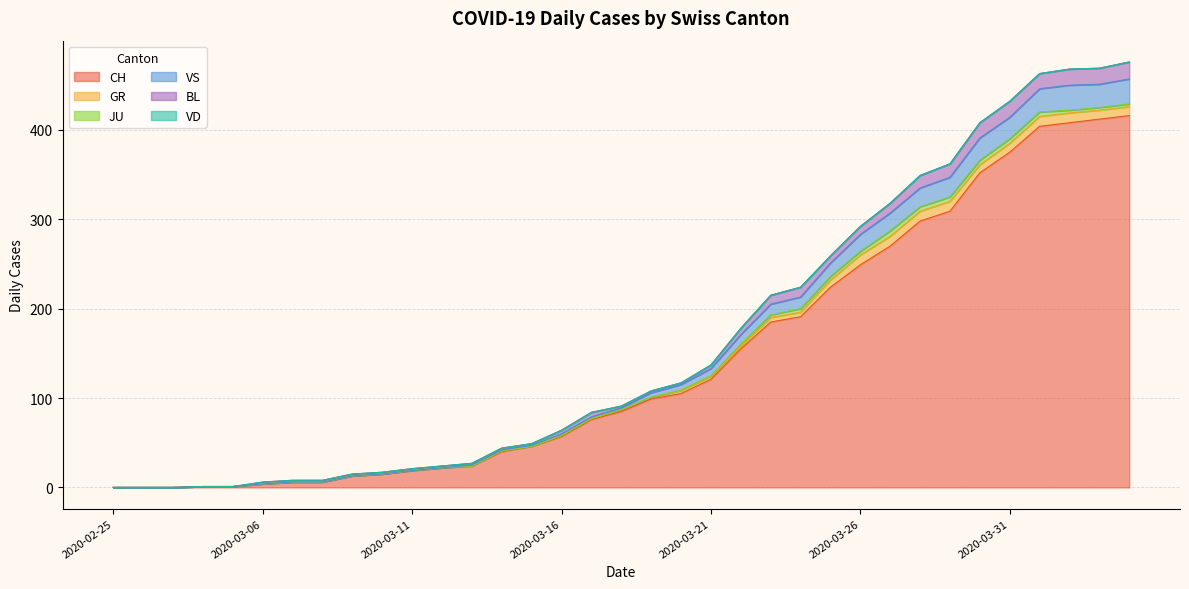

Reading left to right, transcribe all the data shown in this chart.

CH: 2020-02-25=0	2020-02-26=0	2020-02-27=0	2020-02-28=1	2020-02-29=1	2020-03-06=4	2020-03-07=6	2020-03-08=6	2020-03-09=13	2020-03-10=15	2020-03-11=19	2020-03-12=22	2020-03-13=24	2020-03-14=40	2020-03-15=46	2020-03-16=57	2020-03-17=76	2020-03-18=85	2020-03-19=99	2020-03-20=105	2020-03-21=121	2020-03-22=155	2020-03-23=185	2020-03-24=191	2020-03-25=224	2020-03-26=249	2020-03-27=270	2020-03-28=298	2020-03-29=309	2020-03-30=352	2020-03-31=375	2020-04-01=404	2020-04-02=408	2020-04-03=412	2020-04-04=416
GR: 2020-02-25=0	2020-02-26=0	2020-02-27=0	2020-02-28=0	2020-02-29=0	2020-03-06=0	2020-03-07=0	2020-03-08=0	2020-03-09=0	2020-03-10=0	2020-03-11=0	2020-03-12=0	2020-03-13=0	2020-03-14=1	2020-03-15=0	2020-03-16=1	2020-03-17=1	2020-03-18=2	2020-03-19=2	2020-03-20=3	2020-03-21=3	2020-03-22=3	2020-03-23=5	2020-03-24=5	2020-03-25=8	2020-03-26=11	2020-03-27=11	2020-03-28=11	2020-03-29=11	2020-03-30=9	2020-03-31=10	2020-04-01=11	2020-04-02=11	2020-04-03=10	2020-04-04=10
JU: 2020-02-25=0	2020-02-26=0	2020-02-27=0	2020-02-28=0	2020-02-29=0	2020-03-06=0	2020-03-07=0	2020-03-08=0	2020-03-09=0	2020-03-10=0	2020-03-11=0	2020-03-12=0	2020-03-13=0	2020-03-14=0	2020-03-15=0	2020-03-16=0	2020-03-17=0	2020-03-18=0	2020-03-19=0	2020-03-20=1	2020-03-21=1	2020-03-22=2	2020-03-23=3	2020-03-24=4	2020-03-25=4	2020-03-26=4	2020-03-27=6	2020-03-28=5	2020-03-29=5	2020-03-30=5	2020-03-31=5	2020-04-01=5	2020-04-02=3	2020-04-03=3	2020-04-04=3
VS: 2020-02-25=0	2020-02-26=0	2020-02-27=0	2020-02-28=0	2020-02-29=0	2020-03-06=0	2020-03-07=0	2020-03-08=0	2020-03-09=0	2020-03-10=0	2020-03-11=0	2020-03-12=0	2020-03-13=1	2020-03-14=1	2020-03-15=1	2020-03-16=2	2020-03-17=2	2020-03-18=2	2020-03-19=5	2020-03-20=6	2020-03-21=8	2020-03-22=11	2020-03-23=12	2020-03-24=13	2020-03-25=15	2020-03-26=19	2020-03-27=20	2020-03-28=21	2020-03-29=22	2020-03-30=25	2020-03-31=24	2020-04-01=26	2020-04-02=28	2020-04-03=26	2020-04-04=28
BL: 2020-02-25=0	2020-02-26=0	2020-02-27=0	2020-02-28=0	2020-02-29=0	2020-03-06=2	2020-03-07=2	2020-03-08=2	2020-03-09=2	2020-03-10=2	2020-03-11=2	2020-03-12=2	2020-03-13=2	2020-03-14=2	2020-03-15=2	2020-03-16=4	2020-03-17=5	2020-03-18=2	2020-03-19=2	2020-03-20=2	2020-03-21=4	2020-03-22=7	2020-03-23=10	2020-03-24=11	2020-03-25=8	2020-03-26=9	2020-03-27=11	2020-03-28=14	2020-03-29=15	2020-03-30=17	2020-03-31=18	2020-04-01=17	2020-04-02=18	2020-04-03=18	2020-04-04=19
VD: 2020-02-25=0	2020-02-26=0	2020-02-27=0	2020-02-28=0	2020-02-29=0	2020-03-06=0	2020-03-07=0	2020-03-08=0	2020-03-09=0	2020-03-10=0	2020-03-11=0	2020-03-12=0	2020-03-13=0	2020-03-14=0	2020-03-15=0	2020-03-16=0	2020-03-17=0	2020-03-18=0	2020-03-19=0	2020-03-20=0	2020-03-21=0	2020-03-22=0	2020-03-23=0	2020-03-24=0	2020-03-25=0	2020-03-26=0	2020-03-27=0	2020-03-28=0	2020-03-29=0	2020-03-30=0	2020-03-31=0	2020-04-01=0	2020-04-02=0	2020-04-03=0	2020-04-04=0